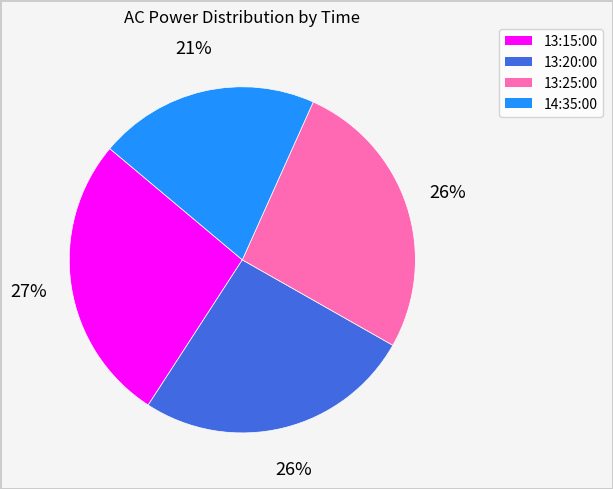

Which has a higher value, 13:15:00 or 14:35:00?

13:15:00